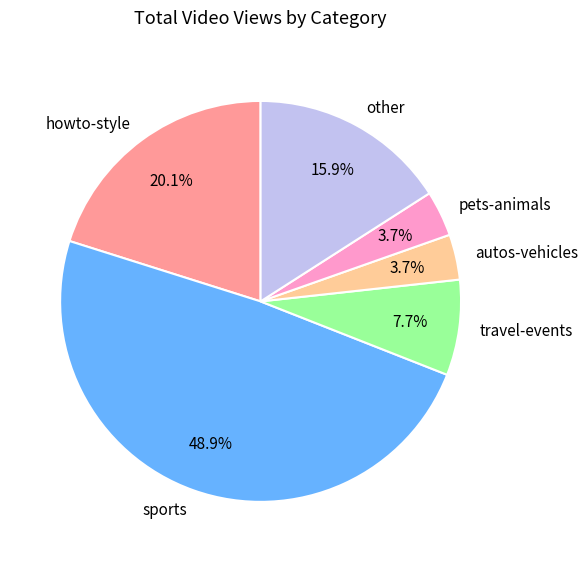

What is the ratio of the value at autos-vehicles to the value at travel-events?

0.5